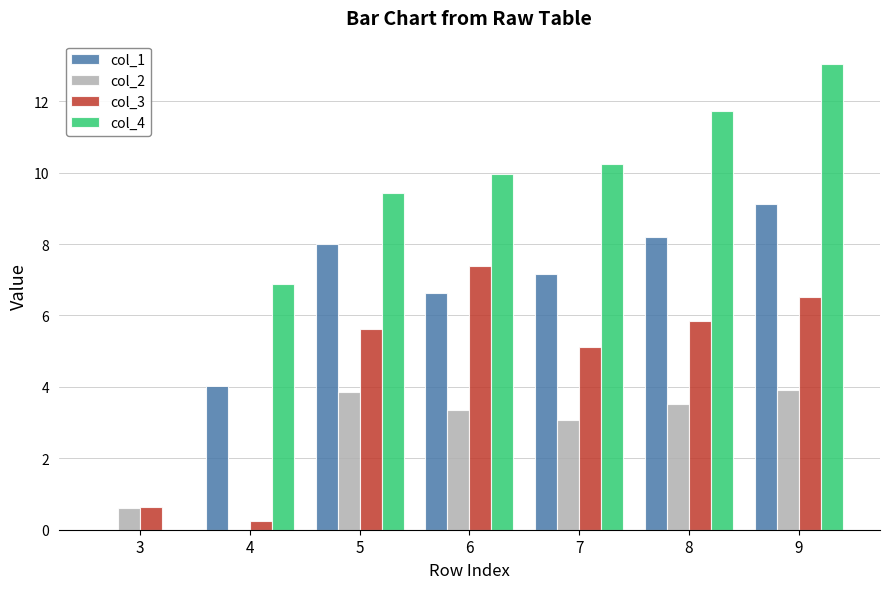

What is the total value across all series at 6?

27.3